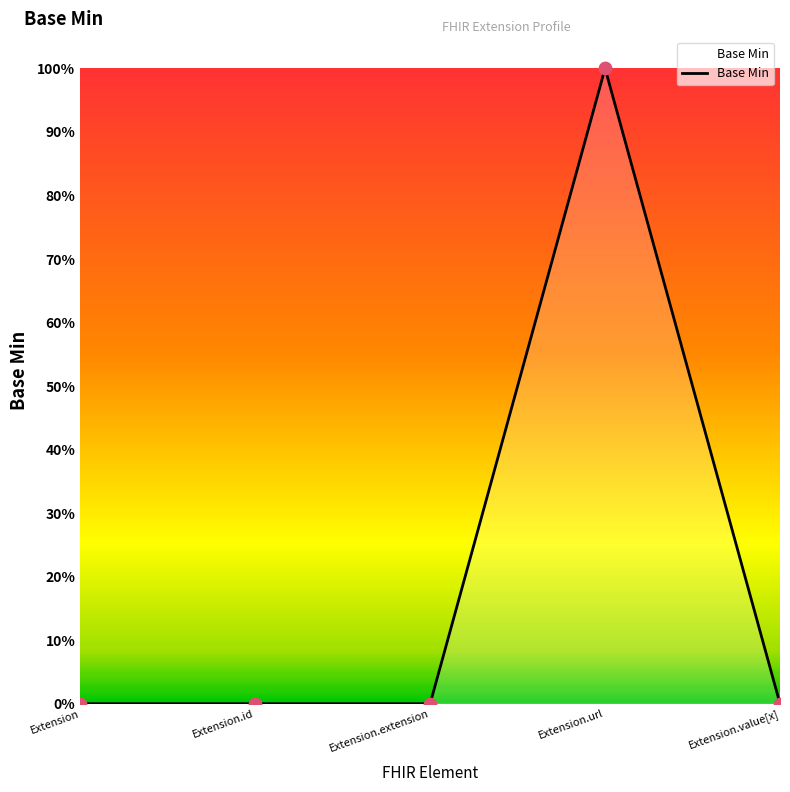

Which has a higher value, Extension or Extension.url?

Extension.url